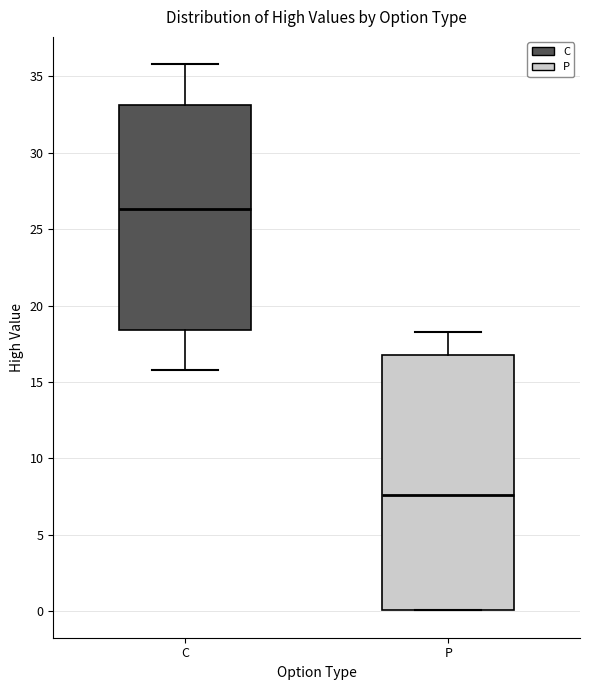

Where does the median line of the box for P sit on the y-axis? The values are not printed on the chart, so give them approximately, as read against the axis.

7.5